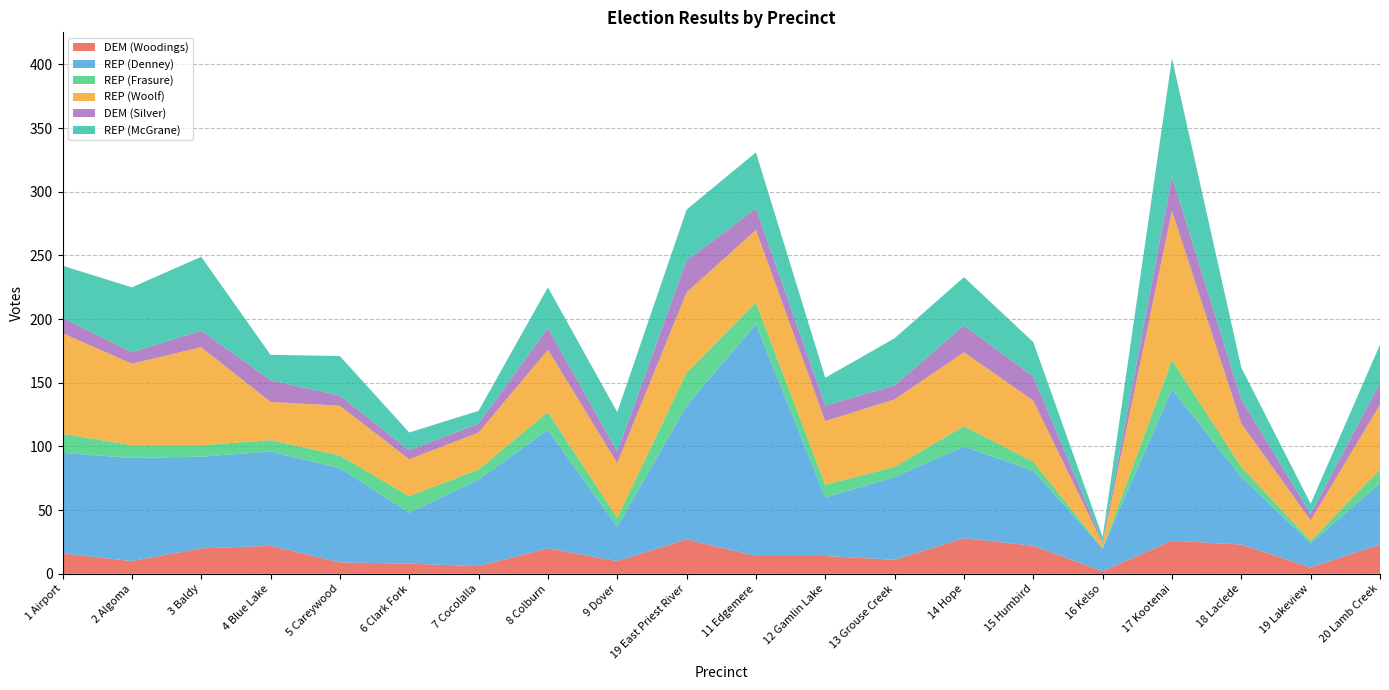

Reading left to right, transcribe all the data shown in this chart.

DEM (Woodings): 1 Airport=16	2 Algoma=10	3 Baldy=20	4 Blue Lake=22	5 Careywood=9	6 Clark Fork=8	7 Cocolalla=6	8 Colburn=20	9 Dover=10	19 East Priest River=27	11 Edgemere=14	12 Gamlin Lake=14	13 Grouse Creek=11	14 Hope=28	15 Humbird=22	16 Kelso=2	17 Kootenai=26	18 Laclede=23	19 Lakeview=5	20 Lamb Creek=23
REP (Denney): 1 Airport=79	2 Algoma=81	3 Baldy=72	4 Blue Lake=74	5 Careywood=74	6 Clark Fork=40	7 Cocolalla=68	8 Colburn=93	9 Dover=27	19 East Priest River=105	11 Edgemere=182	12 Gamlin Lake=46	13 Grouse Creek=65	14 Hope=72	15 Humbird=59	16 Kelso=18	17 Kootenai=119	18 Laclede=53	19 Lakeview=19	20 Lamb Creek=48
REP (Frasure): 1 Airport=15	2 Algoma=10	3 Baldy=9	4 Blue Lake=9	5 Careywood=10	6 Clark Fork=13	7 Cocolalla=8	8 Colburn=14	9 Dover=7	19 East Priest River=26	11 Edgemere=17	12 Gamlin Lake=10	13 Grouse Creek=8	14 Hope=16	15 Humbird=7	16 Kelso=0	17 Kootenai=23	18 Laclede=8	19 Lakeview=2	20 Lamb Creek=11
REP (Woolf): 1 Airport=79	2 Algoma=64	3 Baldy=77	4 Blue Lake=30	5 Careywood=39	6 Clark Fork=29	7 Cocolalla=29	8 Colburn=49	9 Dover=43	19 East Priest River=63	11 Edgemere=57	12 Gamlin Lake=50	13 Grouse Creek=53	14 Hope=58	15 Humbird=48	16 Kelso=4	17 Kootenai=117	18 Laclede=34	19 Lakeview=16	20 Lamb Creek=51
DEM (Silver): 1 Airport=12	2 Algoma=9	3 Baldy=13	4 Blue Lake=17	5 Careywood=8	6 Clark Fork=7	7 Cocolalla=7	8 Colburn=17	9 Dover=9	19 East Priest River=25	11 Edgemere=17	12 Gamlin Lake=12	13 Grouse Creek=11	14 Hope=21	15 Humbird=19	16 Kelso=1	17 Kootenai=27	18 Laclede=19	19 Lakeview=5	20 Lamb Creek=17
REP (McGrane): 1 Airport=41	2 Algoma=51	3 Baldy=58	4 Blue Lake=20	5 Careywood=31	6 Clark Fork=14	7 Cocolalla=10	8 Colburn=32	9 Dover=31	19 East Priest River=40	11 Edgemere=44	12 Gamlin Lake=22	13 Grouse Creek=37	14 Hope=38	15 Humbird=27	16 Kelso=4	17 Kootenai=93	18 Laclede=25	19 Lakeview=8	20 Lamb Creek=30